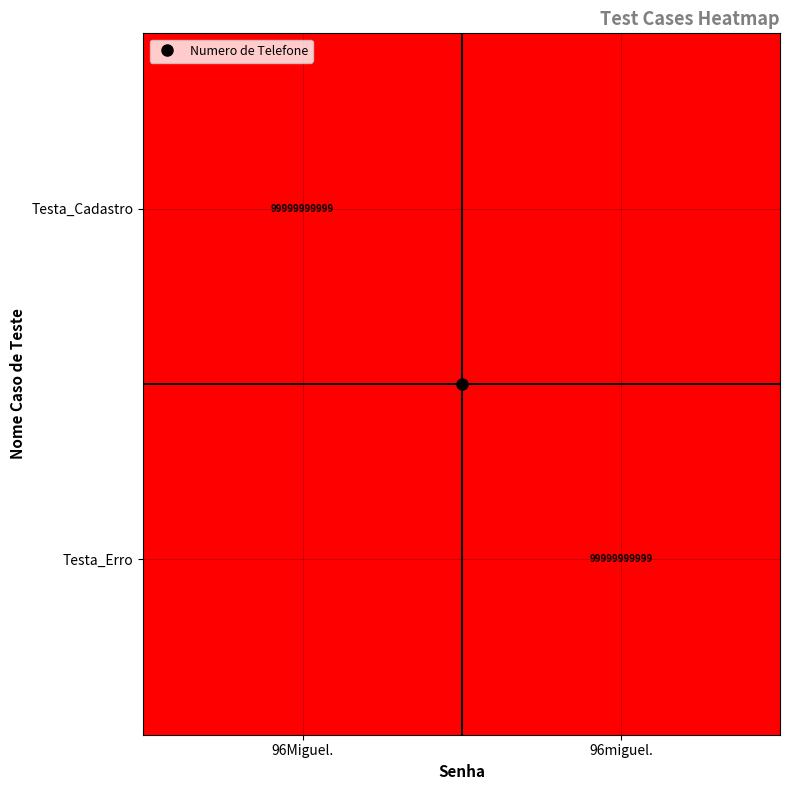

At how many categories does at least one series exceed 2861104593?

2